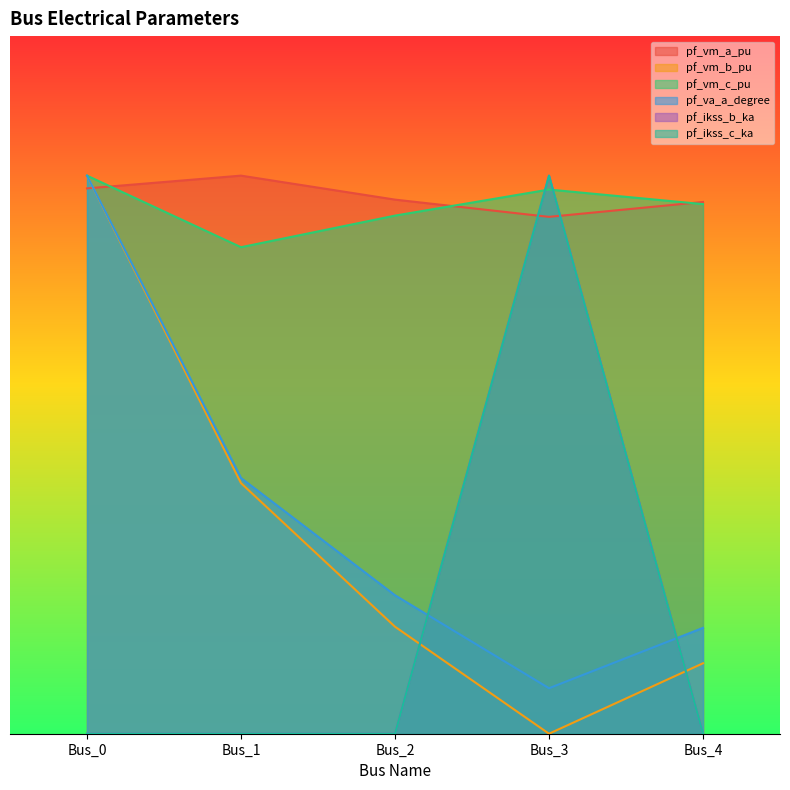

At which label does pf_ikss_c_ka reach its minimum?

Bus_0